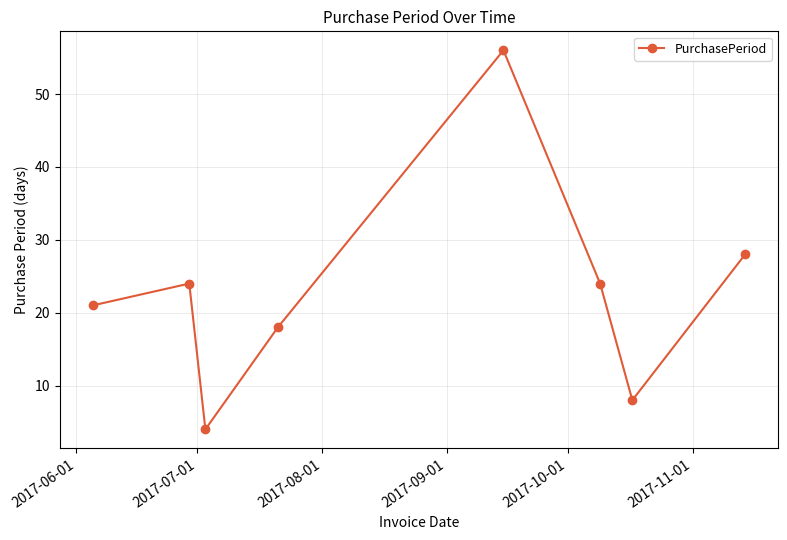

What is the value of the 5th point from the left?

56